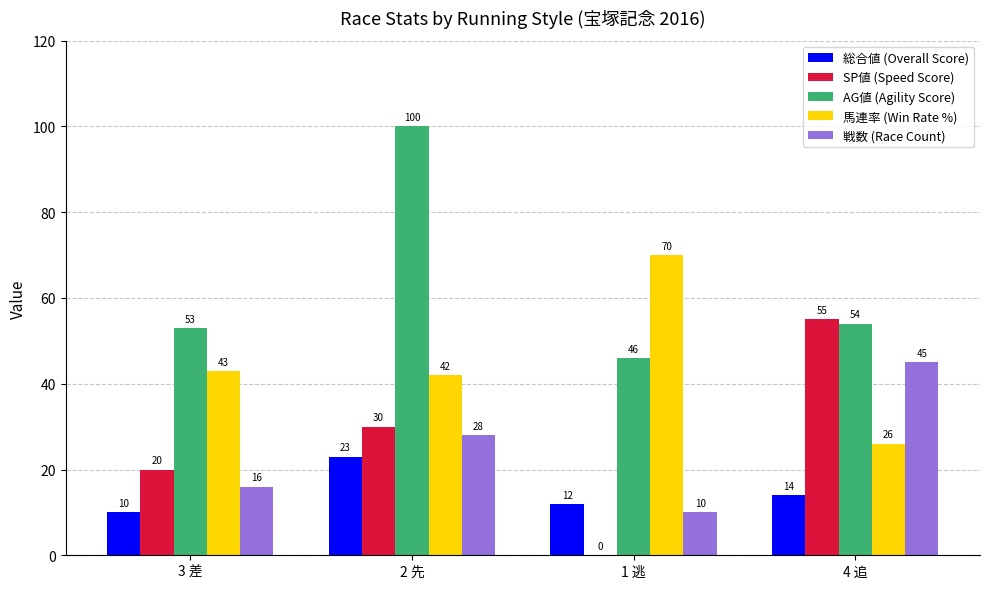

What is the maximum value shown in the chart?

100